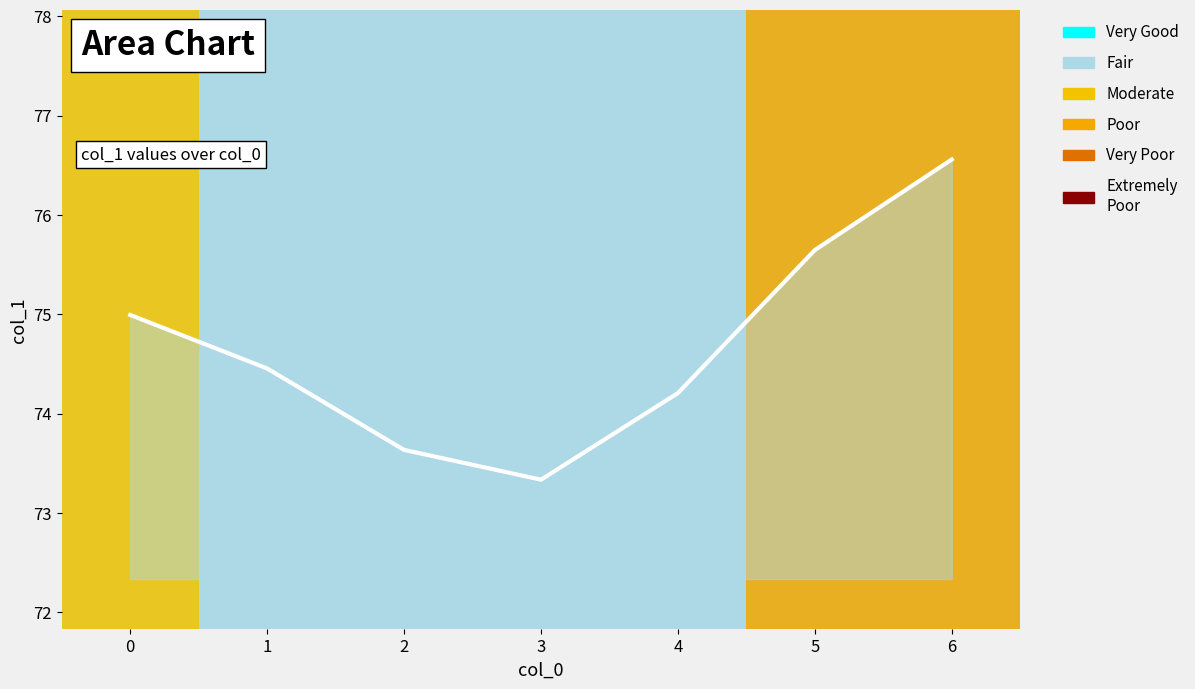

Rank the categories by value from highest to lowest.

6, 5, 0, 1, 4, 2, 3